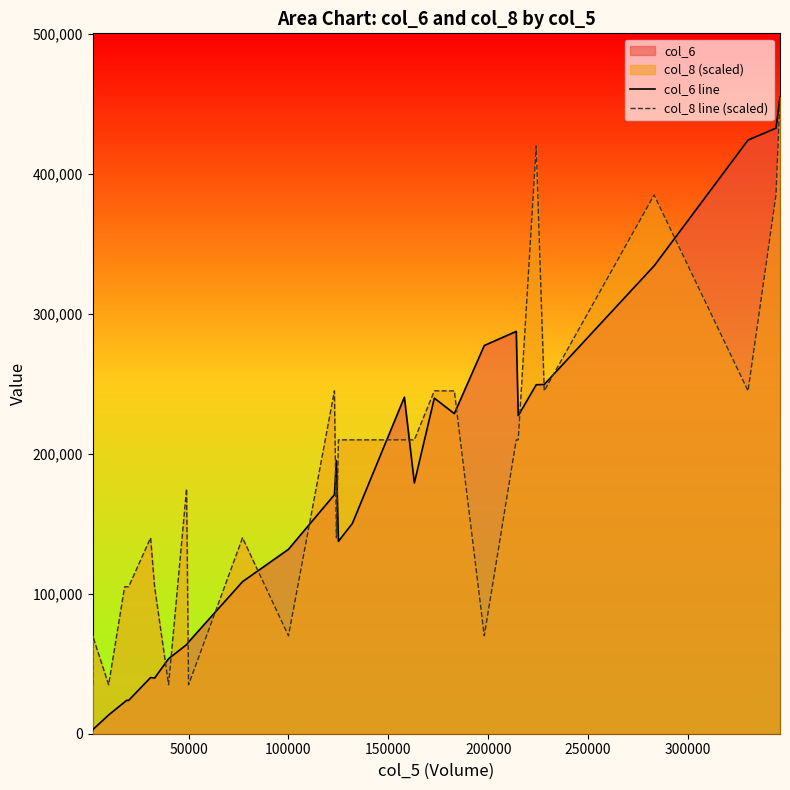

Does the chart have visible grid lines?

No